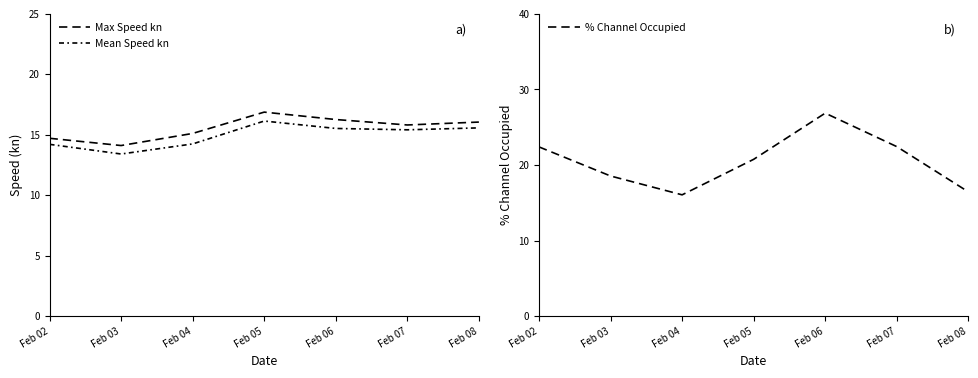

True or false: Max Speed kn has a value of 16.2 at Feb 06.

True